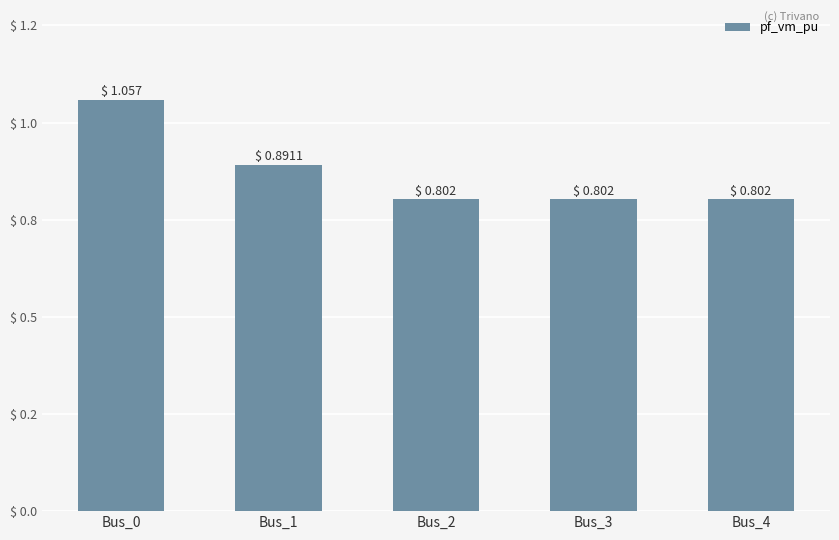

Count the values in the range 0 to 1.

4